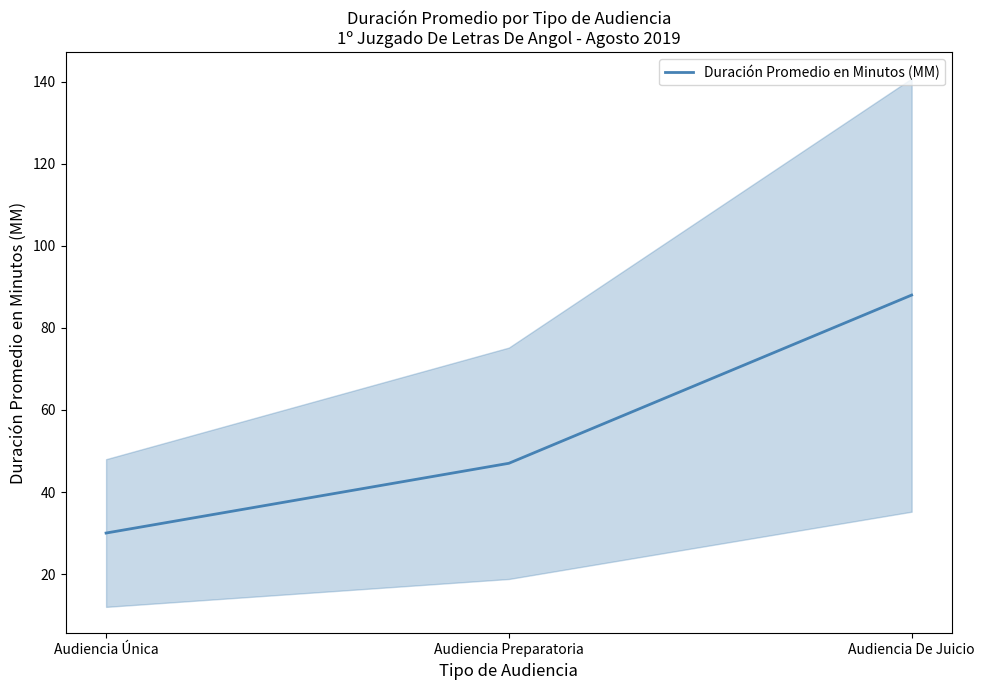

Which has a higher value, Audiencia De Juicio or Audiencia Única?

Audiencia De Juicio